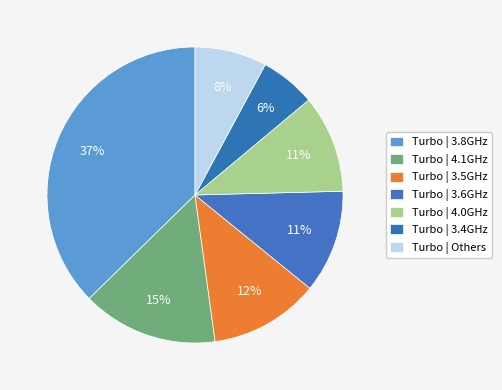

How many segments does this pie chart have?

7